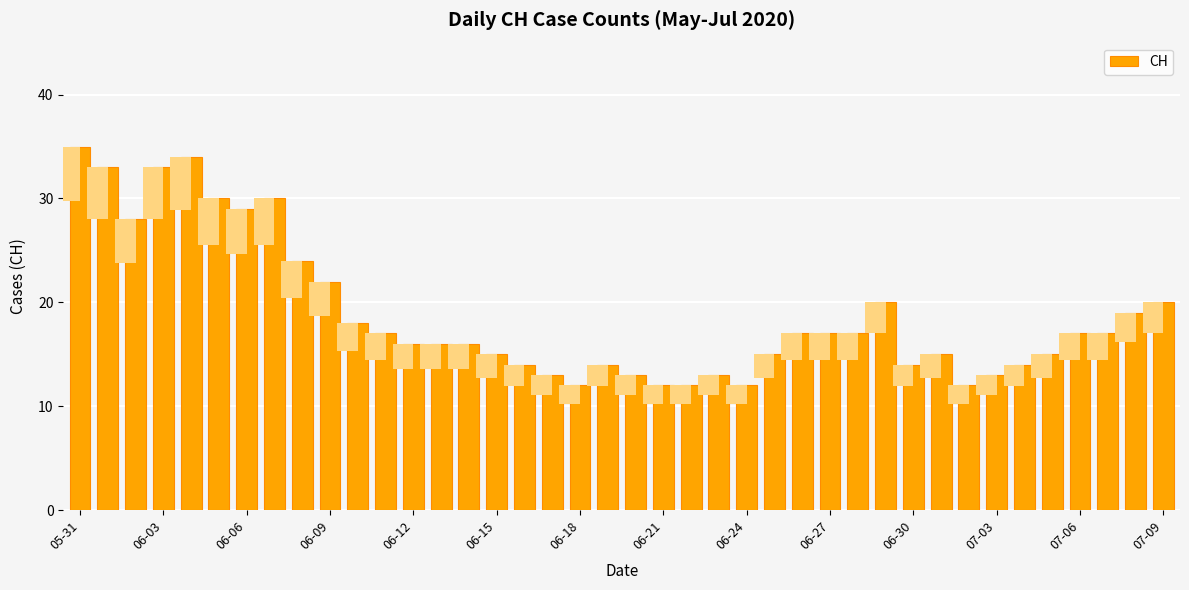

At which label does the data first exceed 17?

05-31